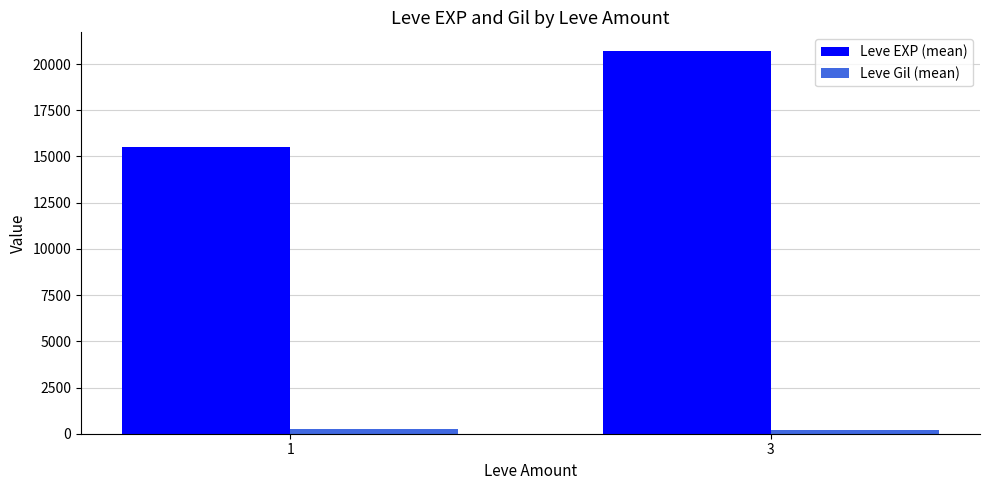

The value of Leve EXP (mean) at 1 is 10368.1. True or false?

False